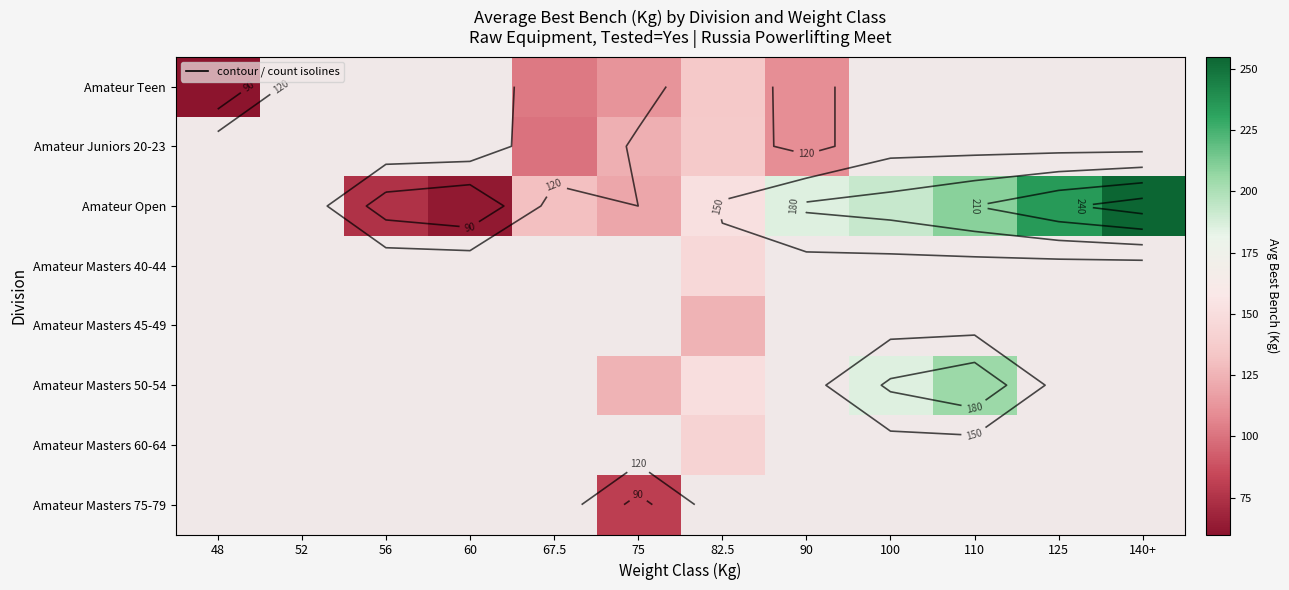

How many data points in Amateur Open are less than 151?

4